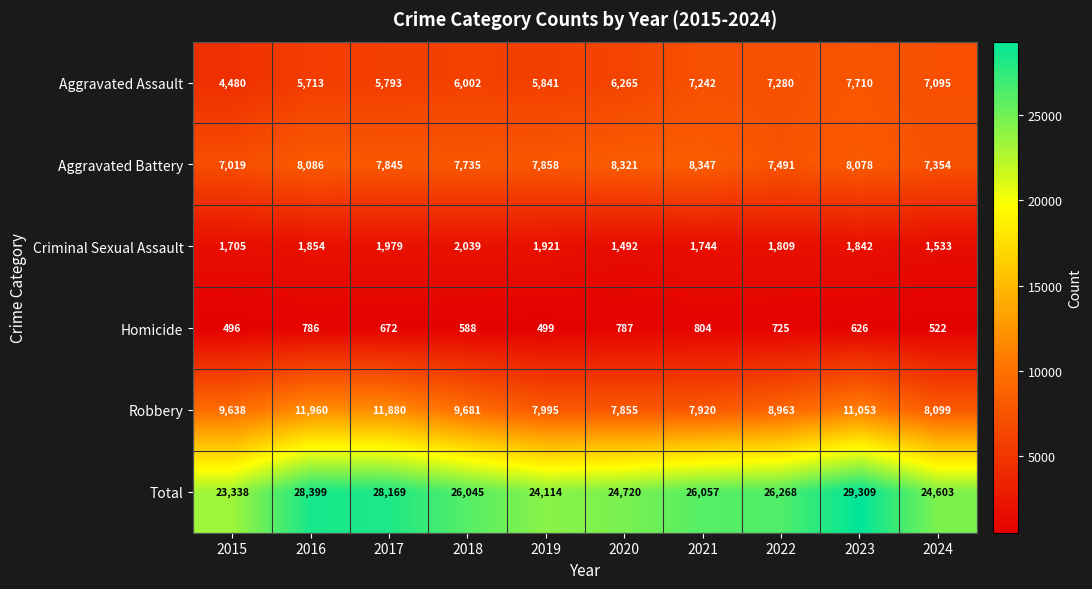

Read the Aggravated Assault value at 2016.

5713